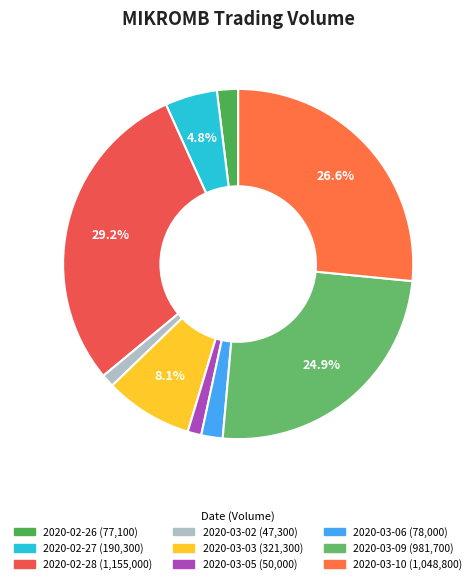

What is the total percentage of 2020-02-28 and 2020-02-26?

31.2%